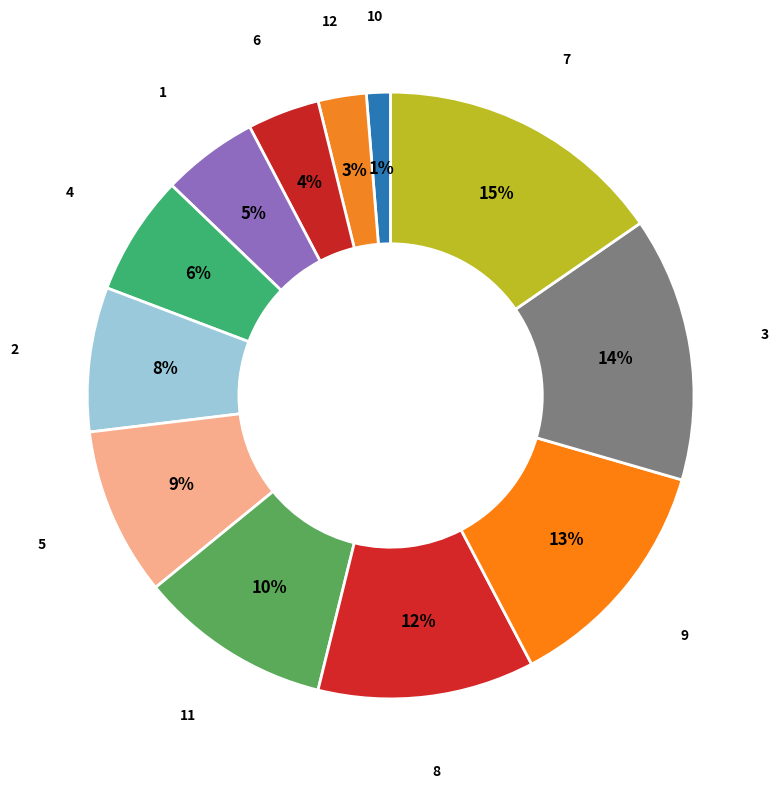

Is the sum of 3 and 2 greater than half?

No